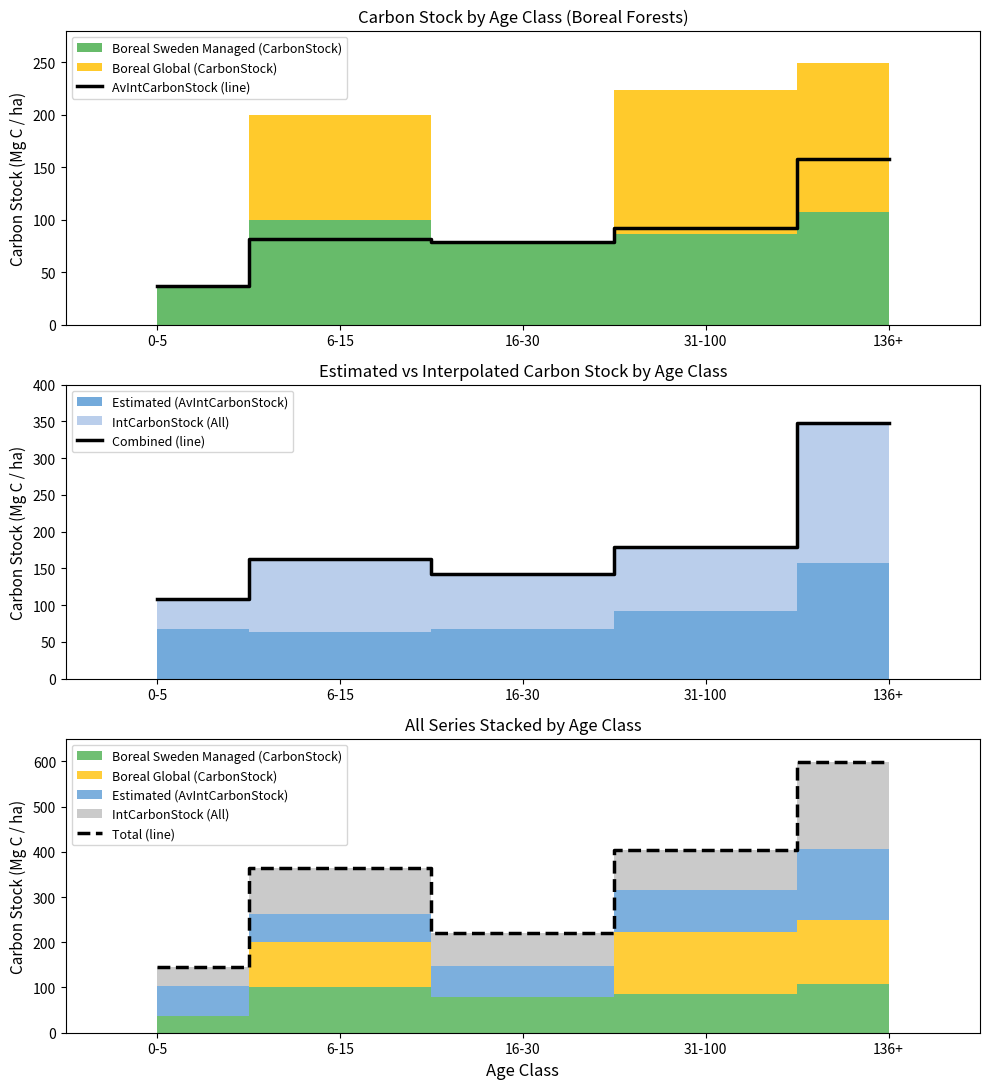

In AvIntCarbonStock (line), how many points are higher than both neighbors (excluding endpoints)?

1